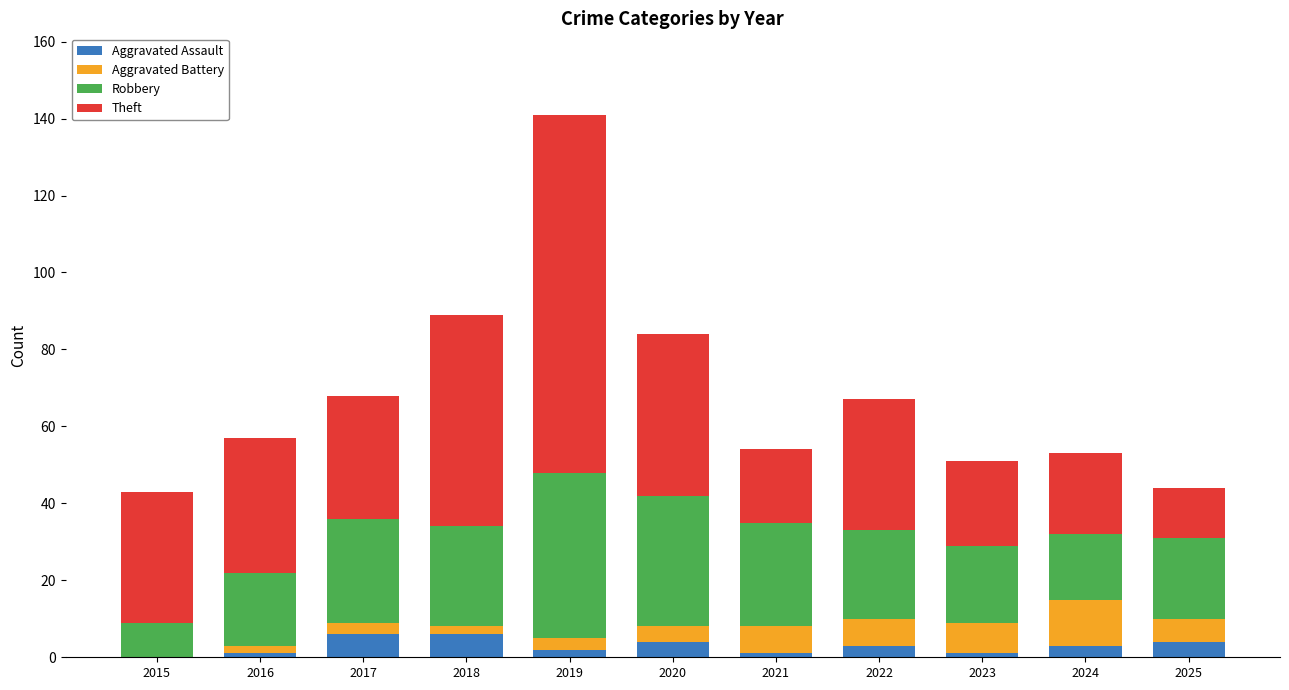

At which category is the sum across all series the highest?

2019